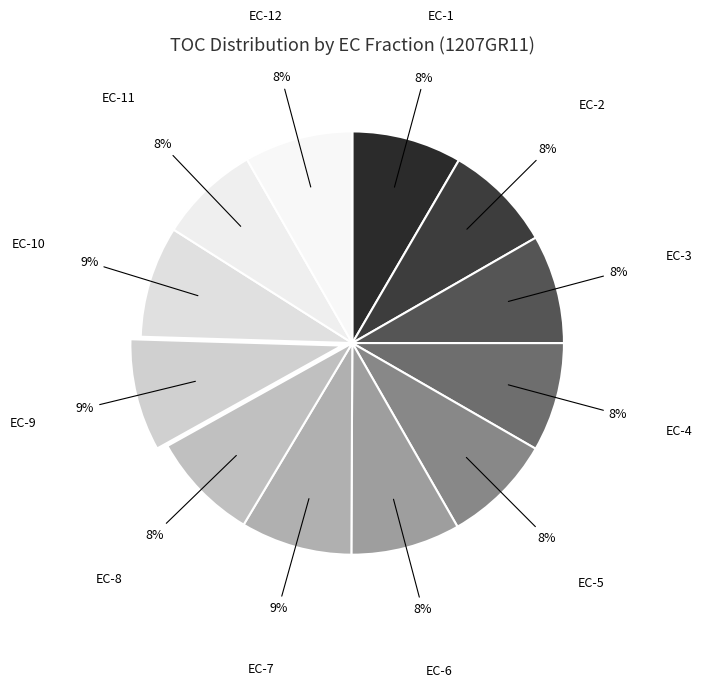

Is the sum of EC-4 and EC-8 greater than half?

No